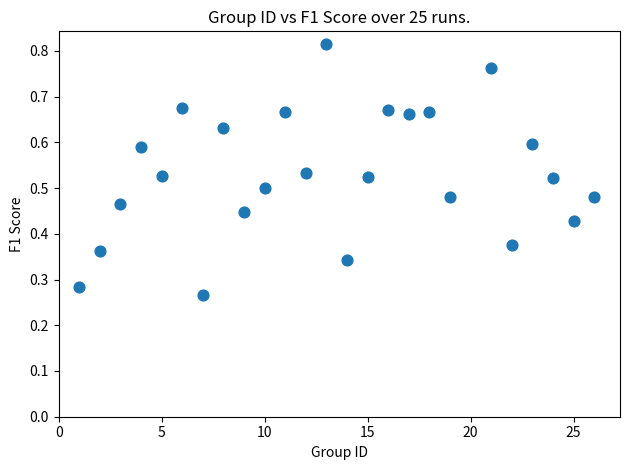

What is the range of X values (max minus min)?

25.0